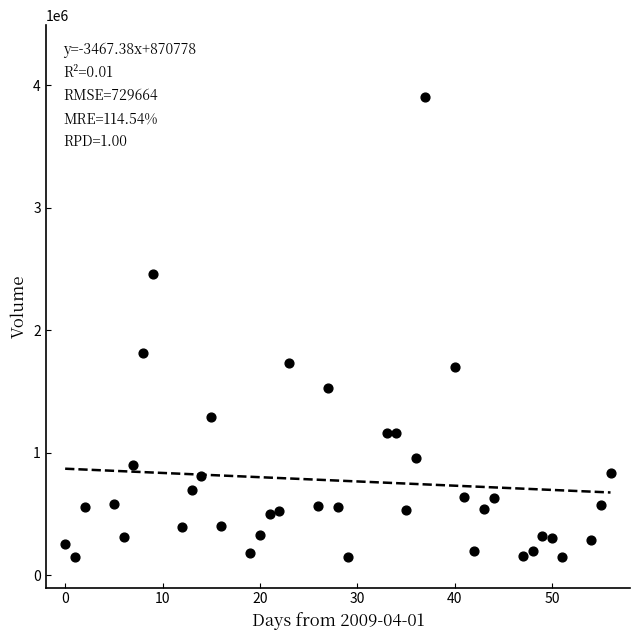

What is the range of X values (max minus min)?

56